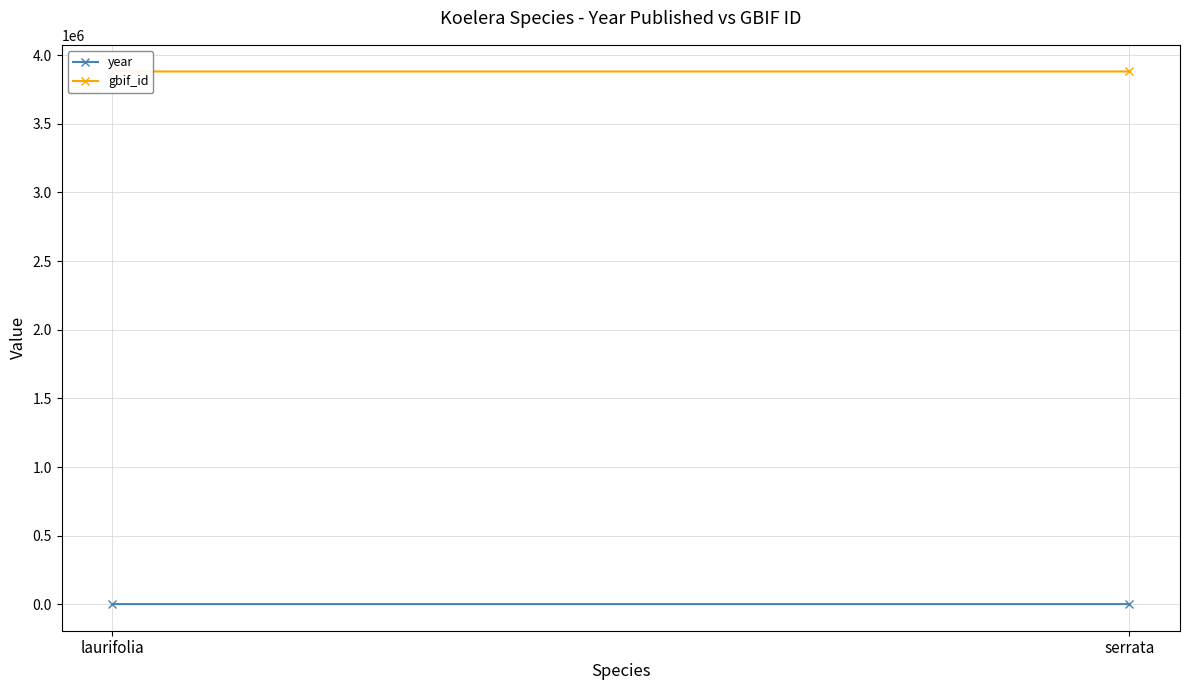

What is the maximum value shown in the chart?

3880313